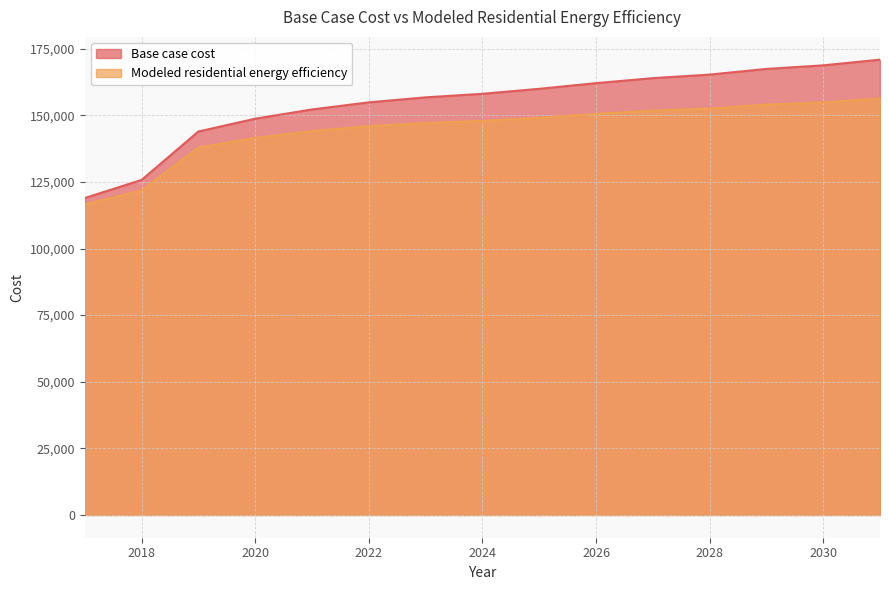

Read the Modeled residential energy efficiency value at 2017.

116552.9